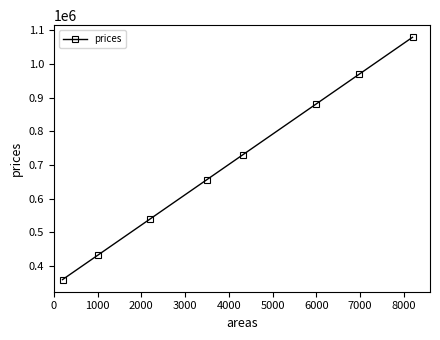

Does the chart have visible grid lines?

No